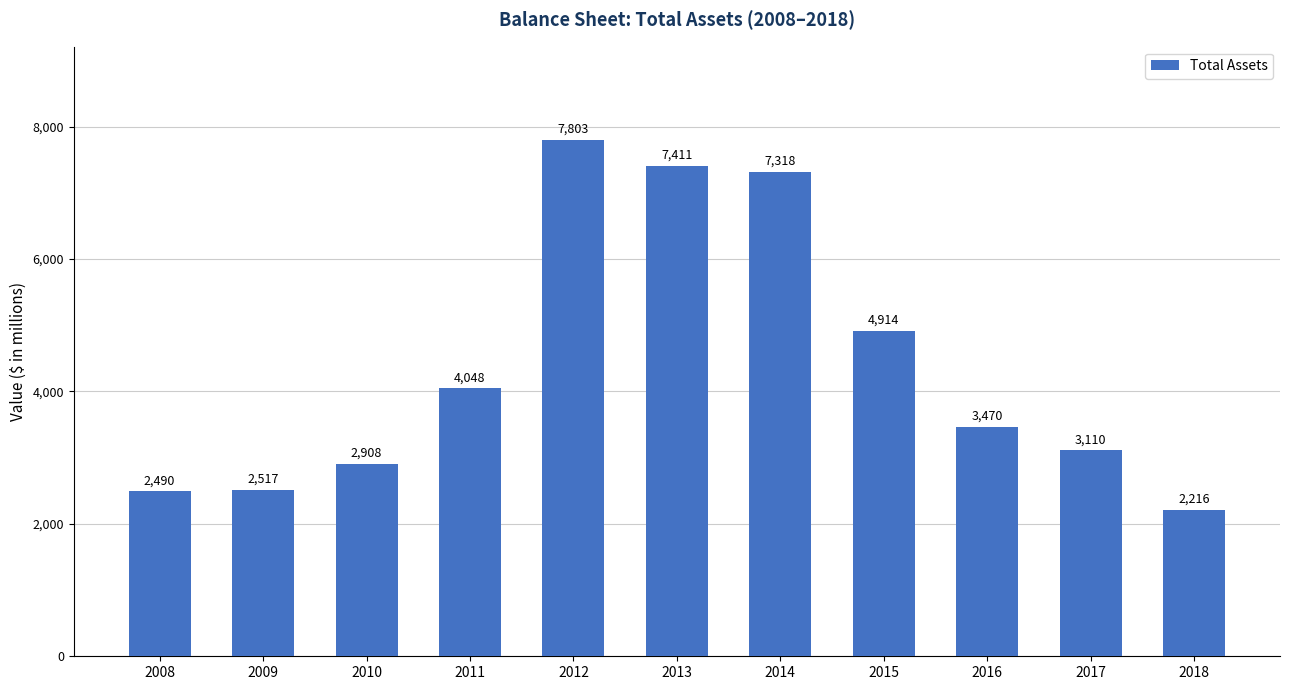

Reading left to right, extract all data points from this chart.

2008=2490	2009=2517	2010=2908	2011=4048	2012=7803	2013=7411	2014=7318	2015=4914	2016=3470	2017=3110	2018=2216